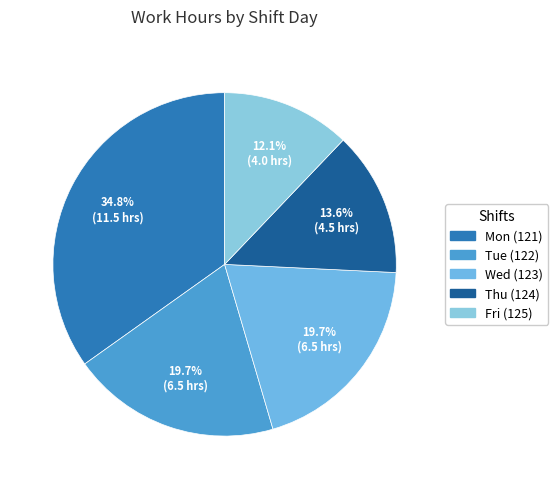

Which slice is the largest?

Mon (121)